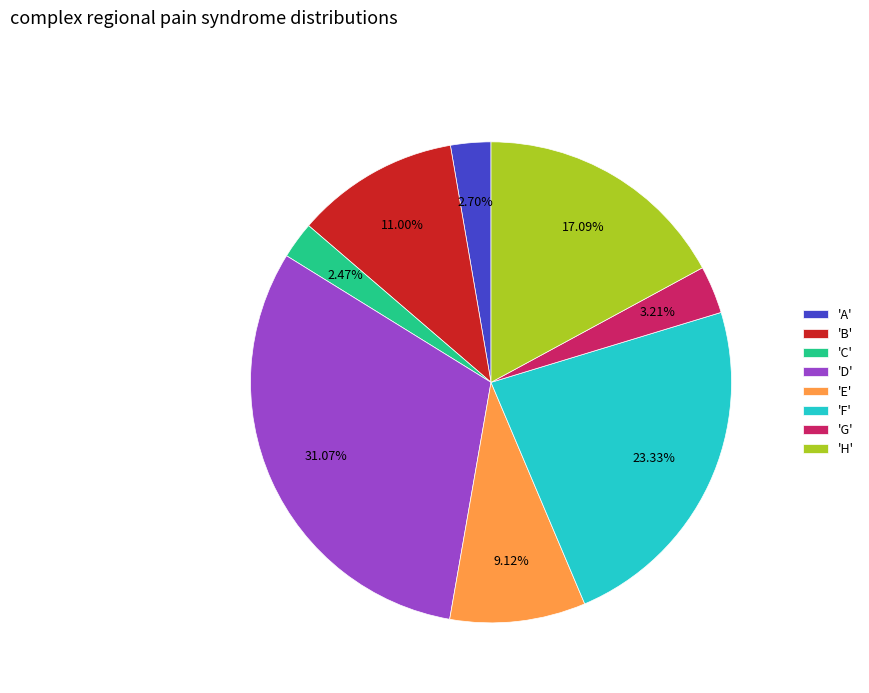

Does 'C' account for over 50% of the chart?

No